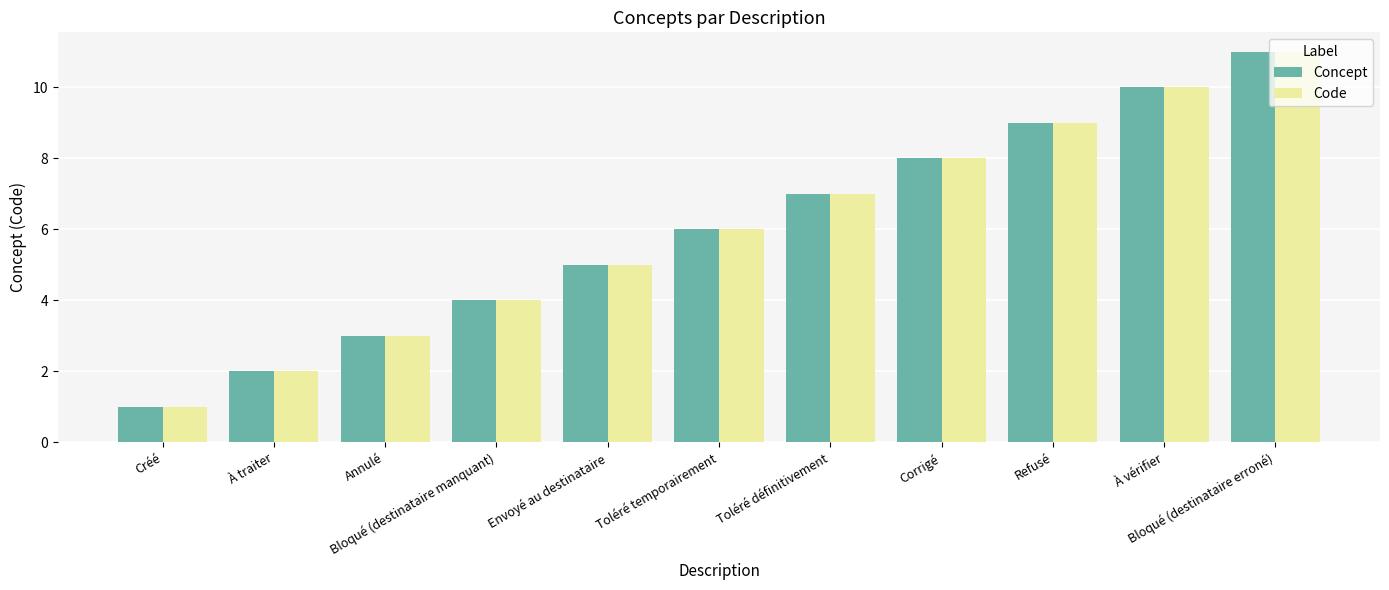

Reading right to left, what are all the values shown in this chart?

Concept: Bloqué (destinataire erroné)=11	À vérifier=10	Refusé=9	Corrigé=8	Toléré définitivement=7	Toléré temporairement=6	Envoyé au destinataire=5	Bloqué (destinataire manquant)=4	Annulé=3	À traiter=2	Créé=1
Code: Bloqué (destinataire erroné)=11	À vérifier=10	Refusé=9	Corrigé=8	Toléré définitivement=7	Toléré temporairement=6	Envoyé au destinataire=5	Bloqué (destinataire manquant)=4	Annulé=3	À traiter=2	Créé=1